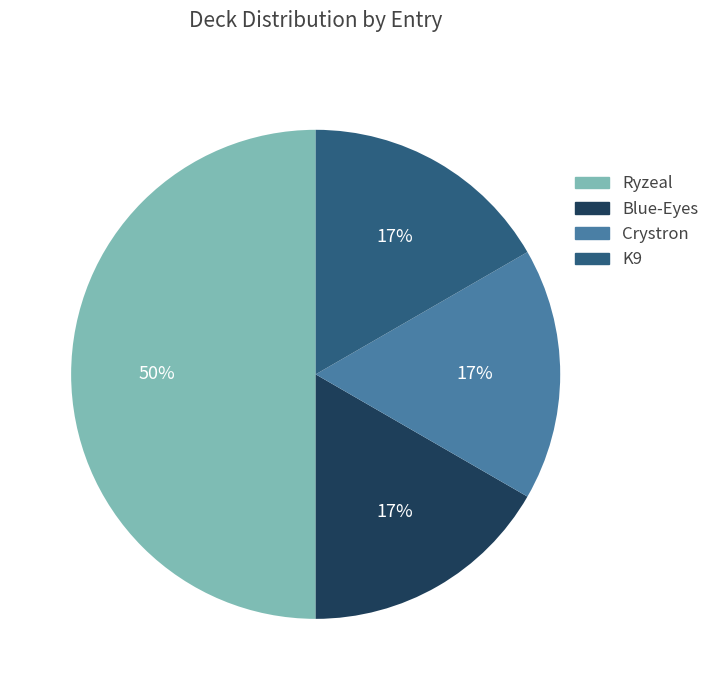

Which slice is the largest?

Ryzeal